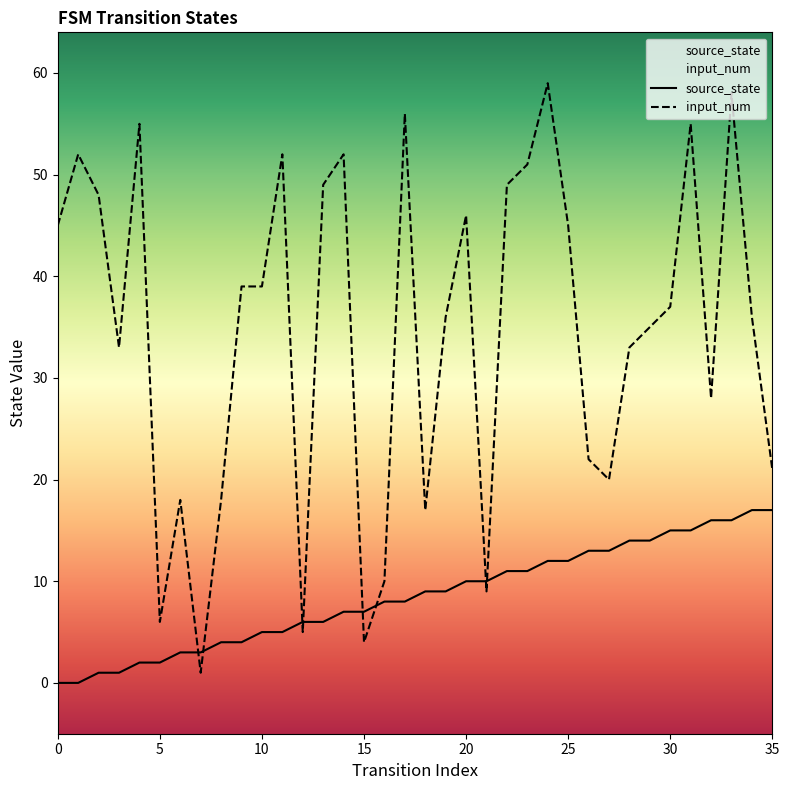

Which series ends up on top after the final intersection of input_num and source_state?

input_num